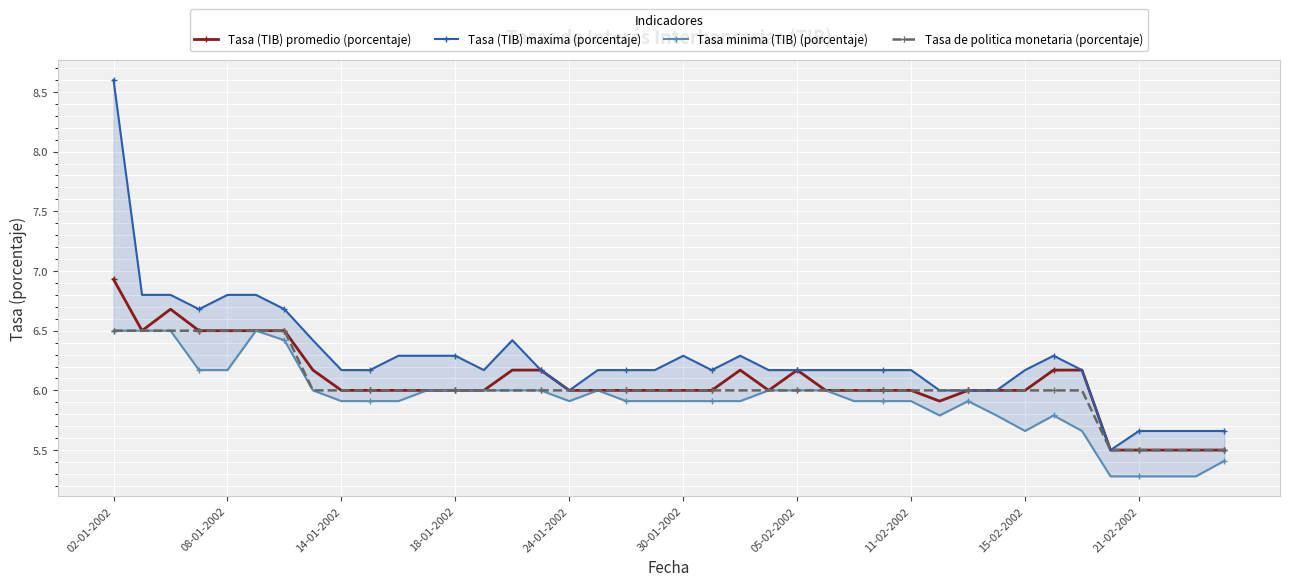

True or false: Tasa de politica monetaria (porcentaje) has more than 1 points higher than both neighbors.

False